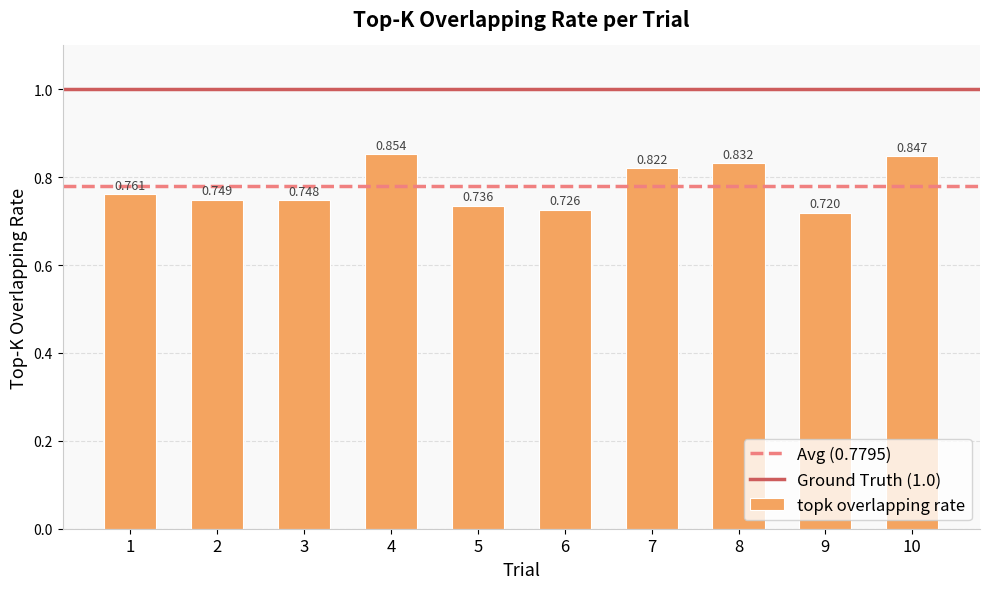

What is the difference between the maximum and minimum values?

0.1